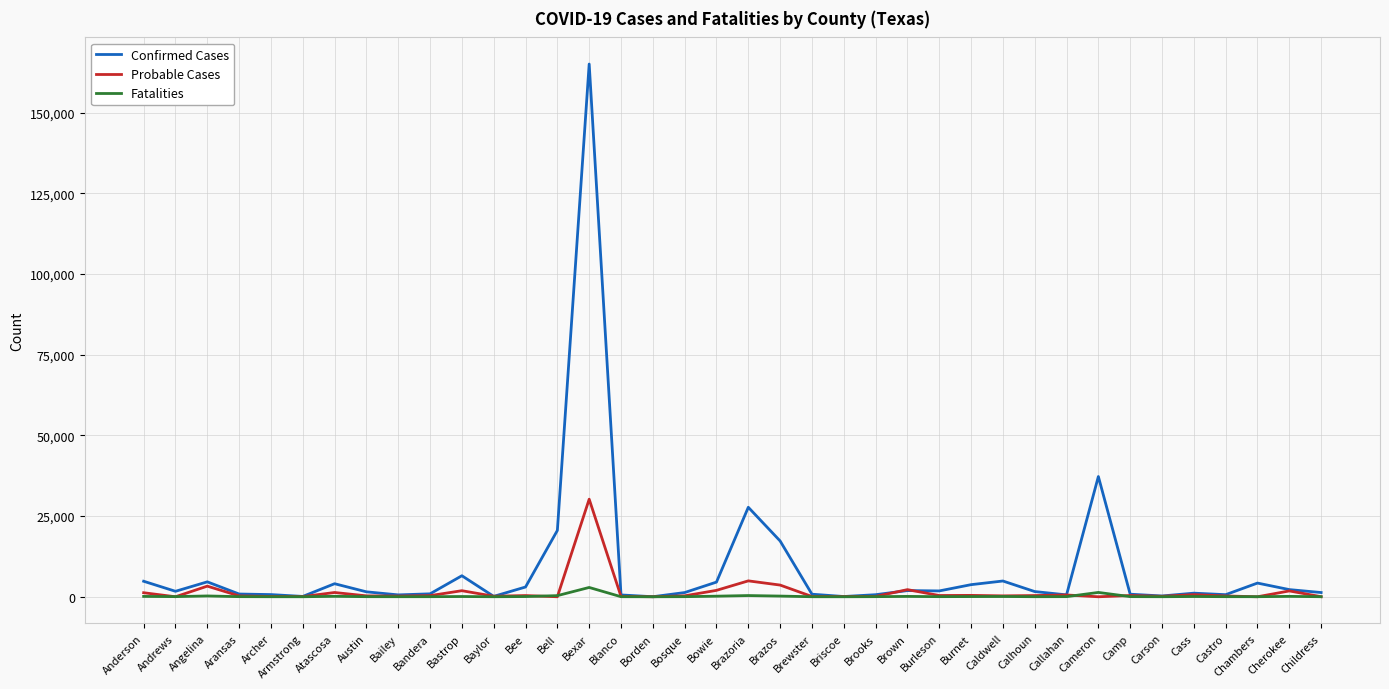

What position from the left is Brazos?

21